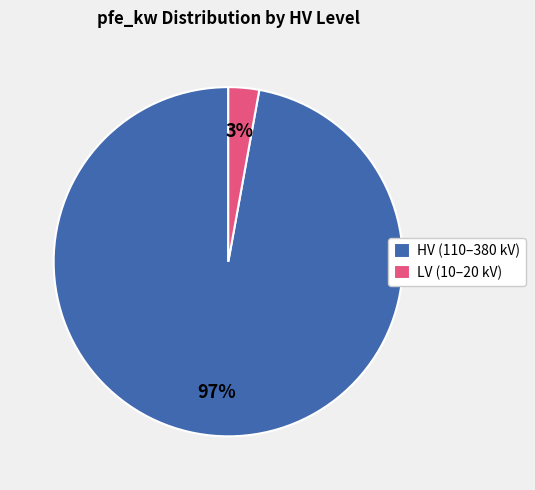

The HV (110–380 kV) slice represents 97% of the pie. True or false?

True